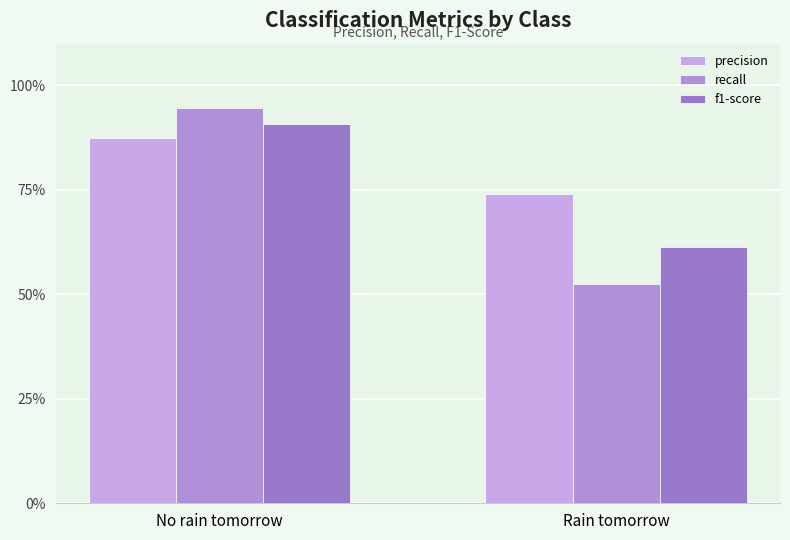

What position from the left is No rain tomorrow?

1